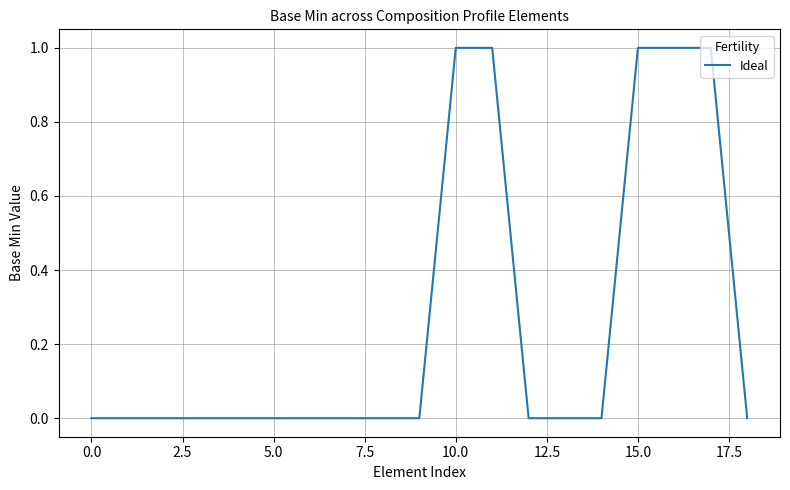

What is the maximum value shown in the chart?

1